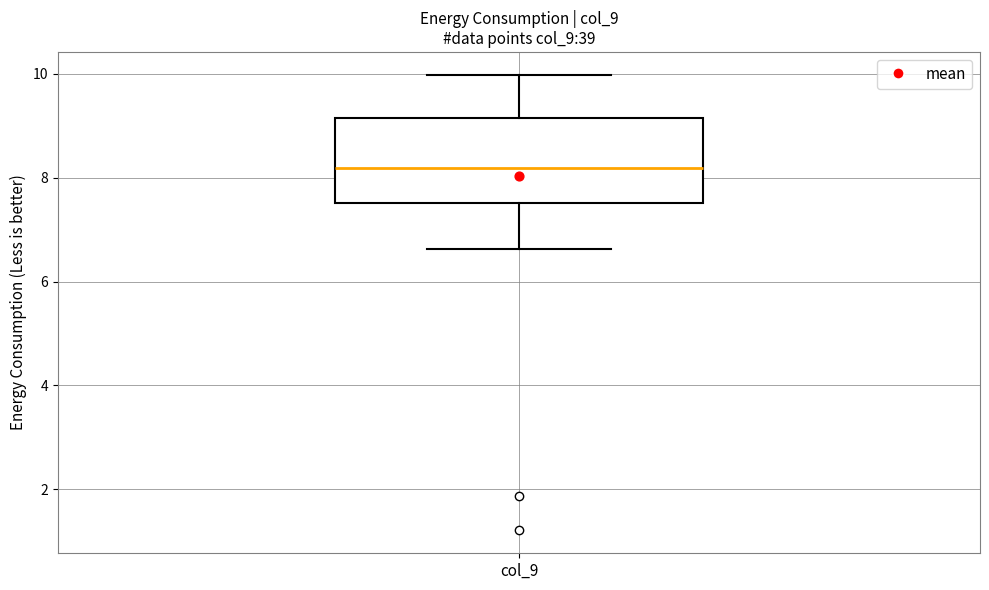

Transcribe this box plot: give where the median line is, the range the box spans, and where the two whiskers end, as read against the y-axis. The values are not printed on the chart, so give them approximately, as read against the axis.

median 8.2, box 7.6 to 9.2, whiskers 6.6 to 10.0